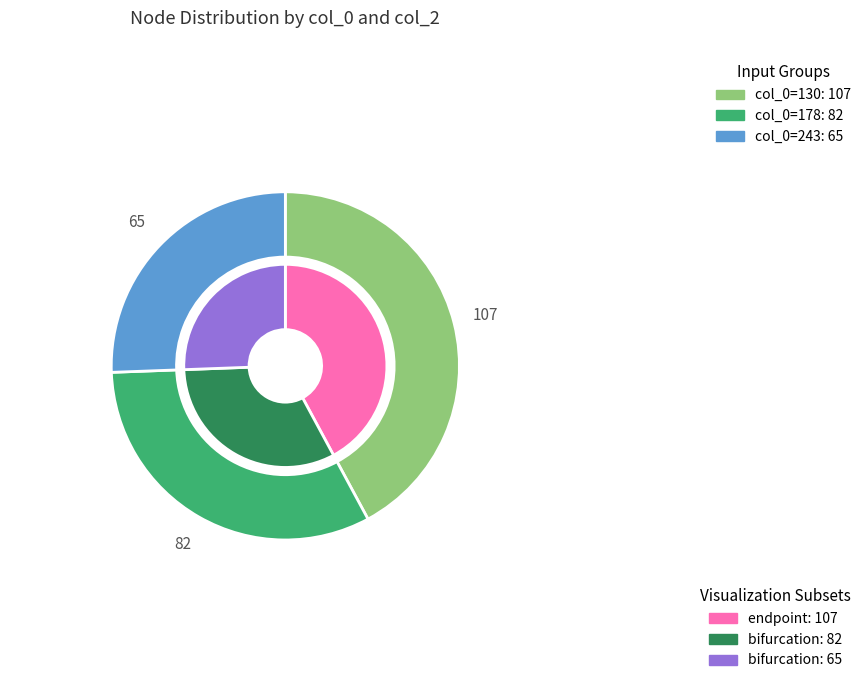

Which slice is the smallest?

243